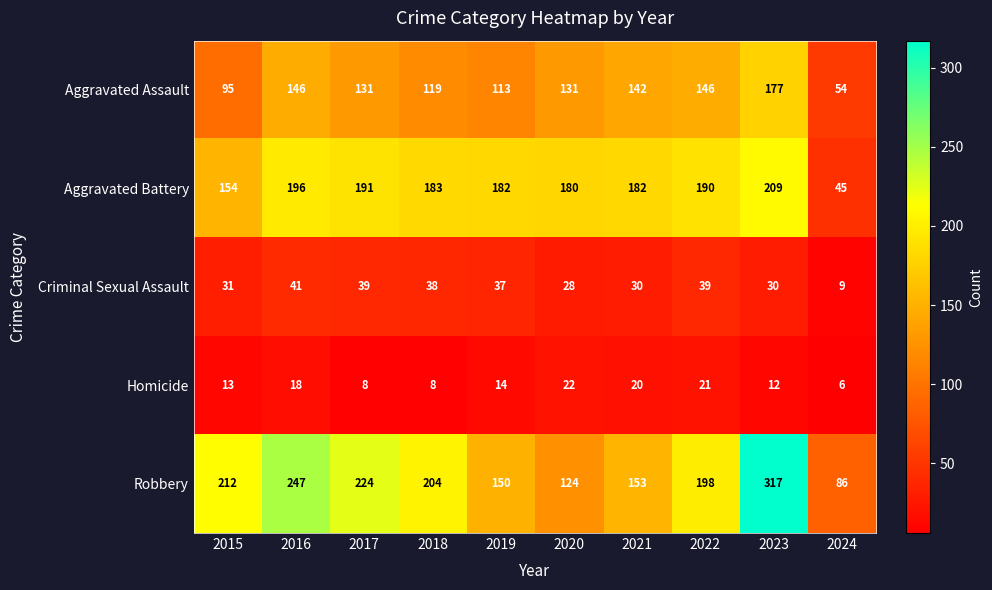

Is it true that Aggravated Assault equals 35 at 2017?

False